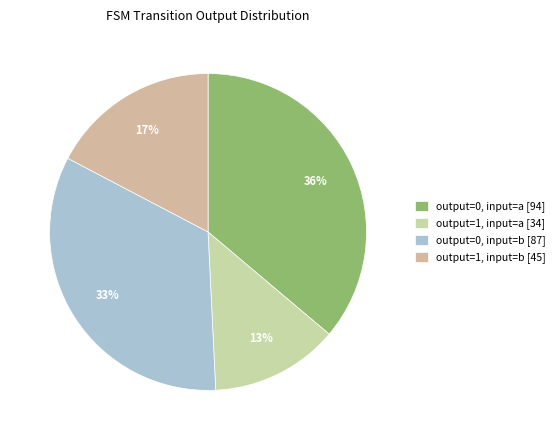

What is the change in value from output=1, input=a to output=1, input=b?

+11